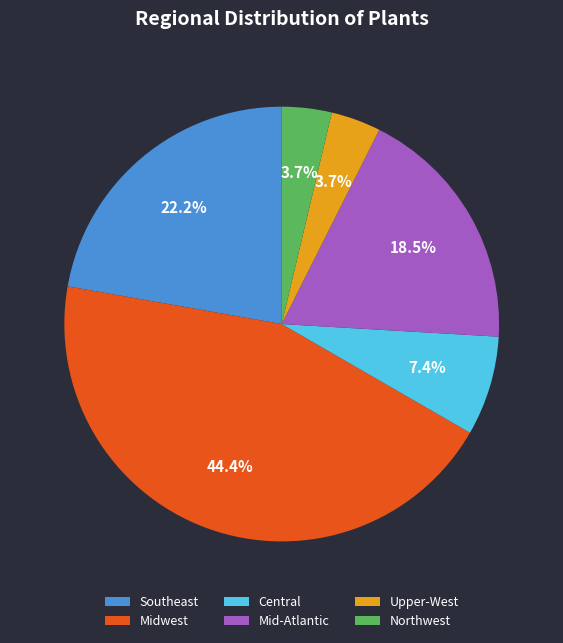

To the nearest percent, what is the difference between the Southeast and Upper-West slice percentages?

19%